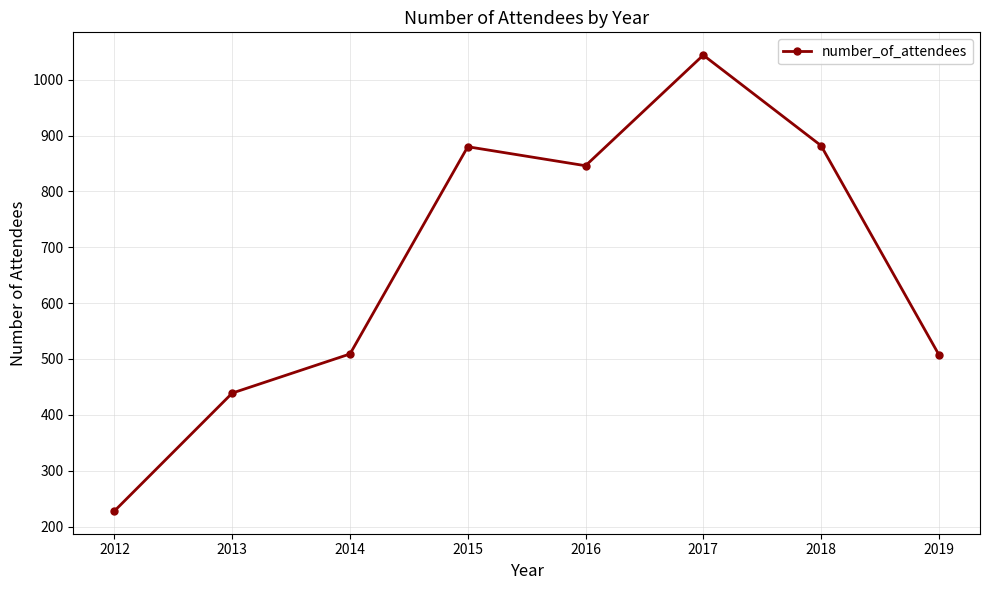

What is the difference between the maximum and minimum values?

816